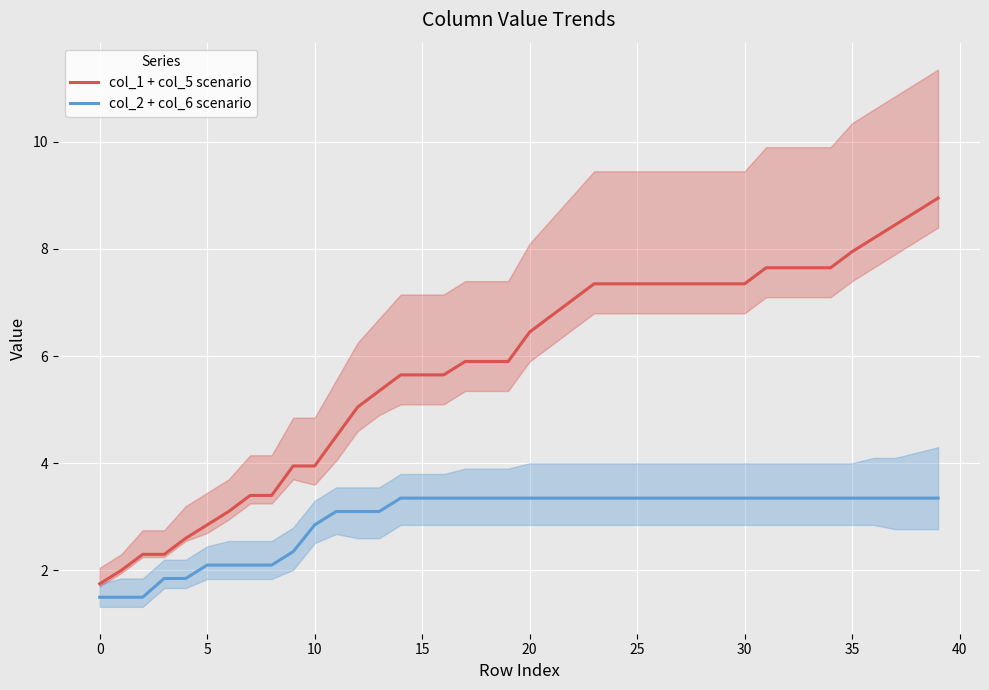

What is the difference between the second highest and minimum values in the col_2 + col_6 scenario series?

1.9